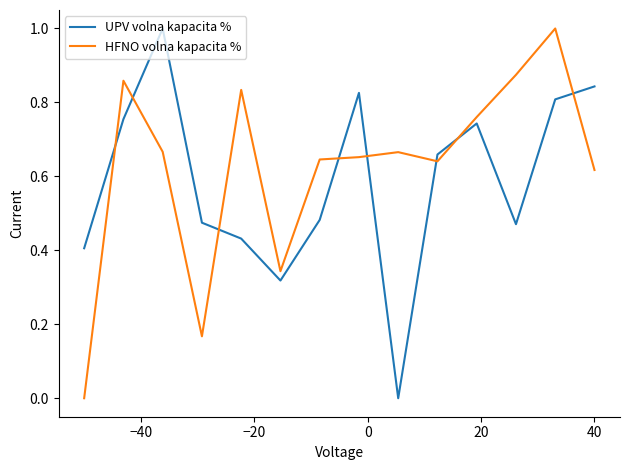

What is the maximum value for HFNO volna kapacita %?

1.0